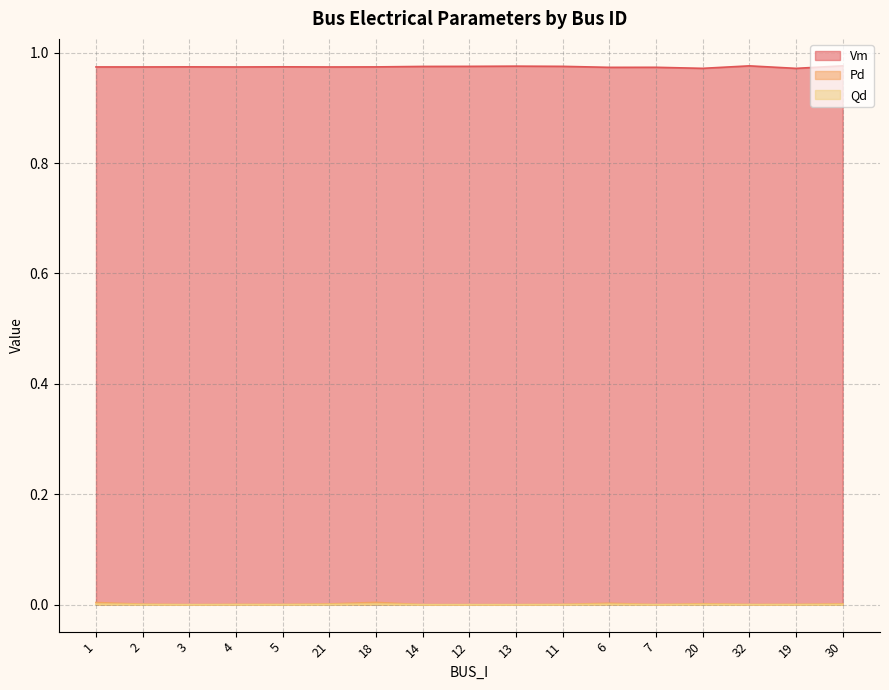

Which has a higher value, 21 or 5?

5